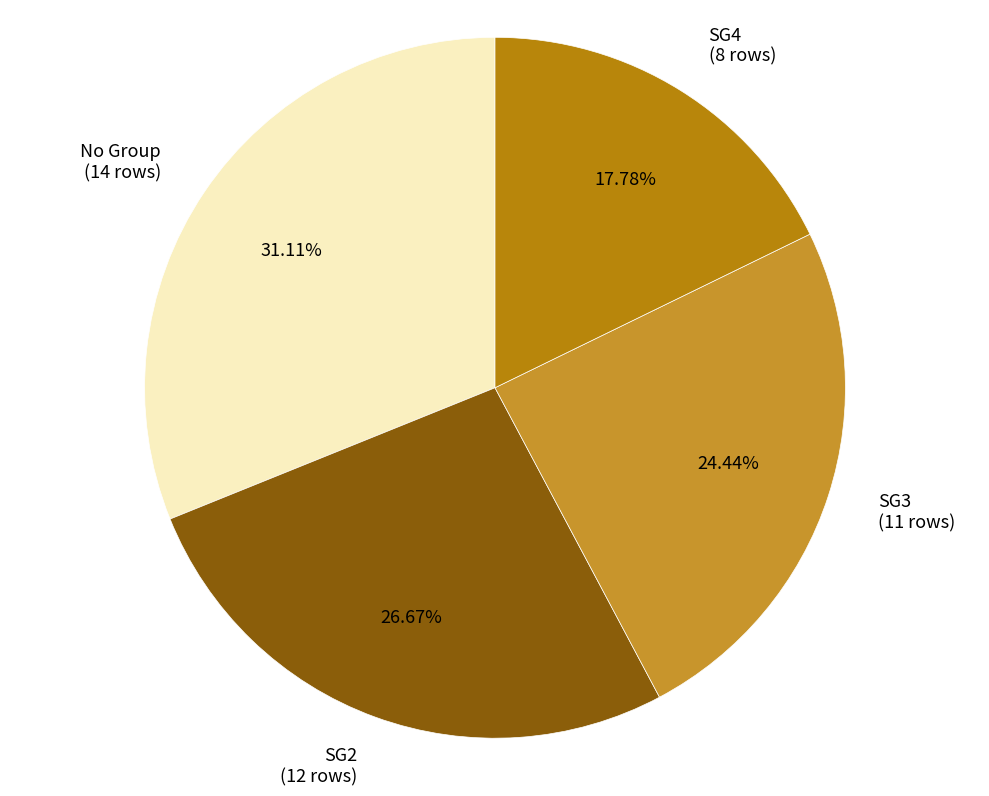

Between No Group (14 rows) and SG3 (11 rows), which is larger?

No Group (14 rows)